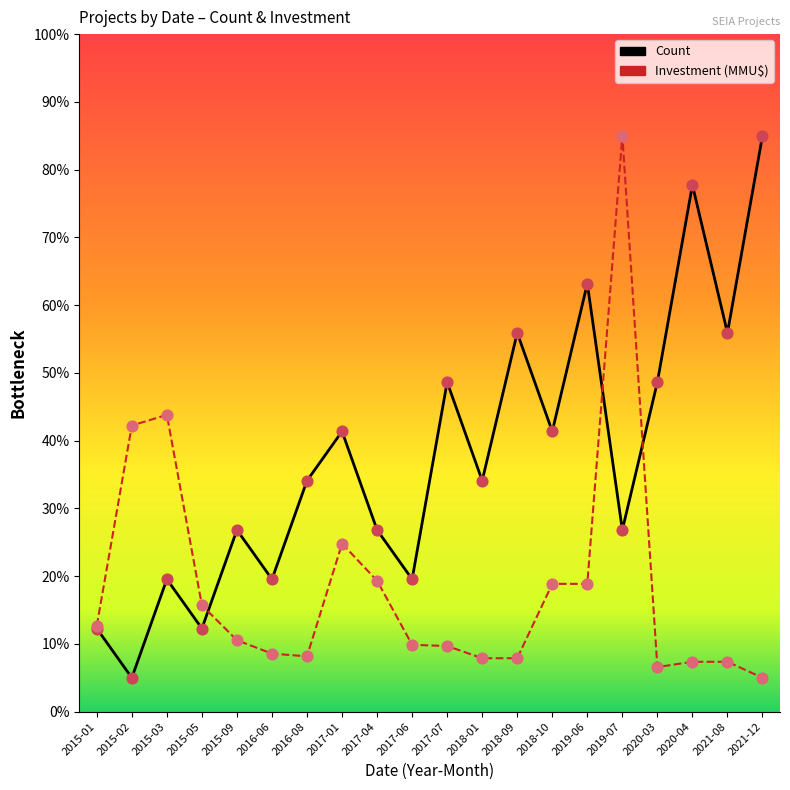

What are all the series names shown in the legend?

Count, Investment (MMU$)